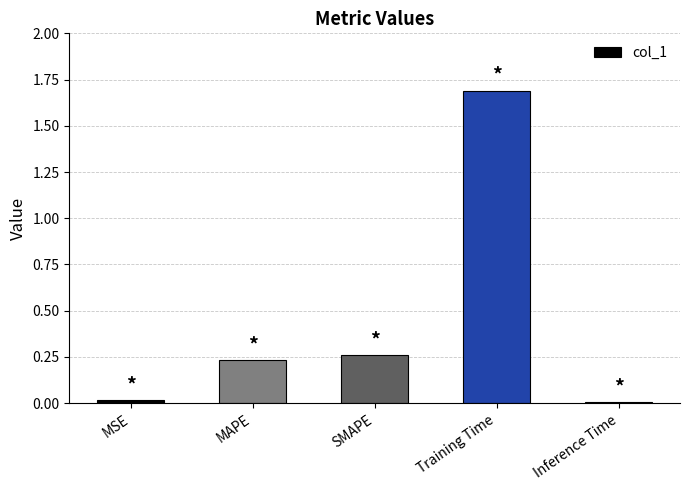

What is the sum of all values?

2.2